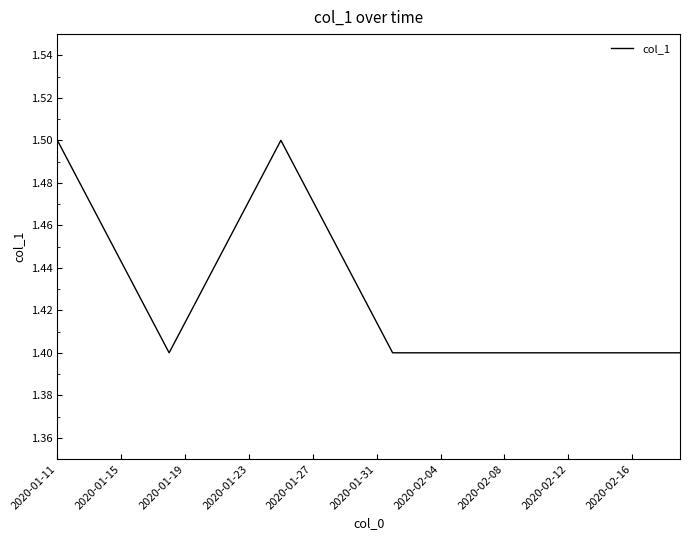

Does the chart display data point markers on the line(s)?

No